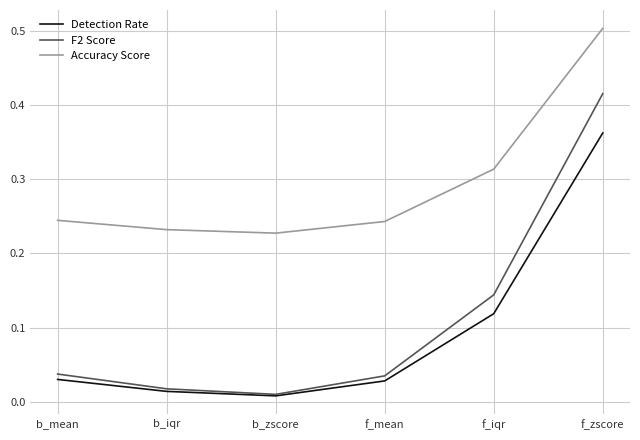

True or false: F2 Score has more than 1 points higher than both neighbors.

False